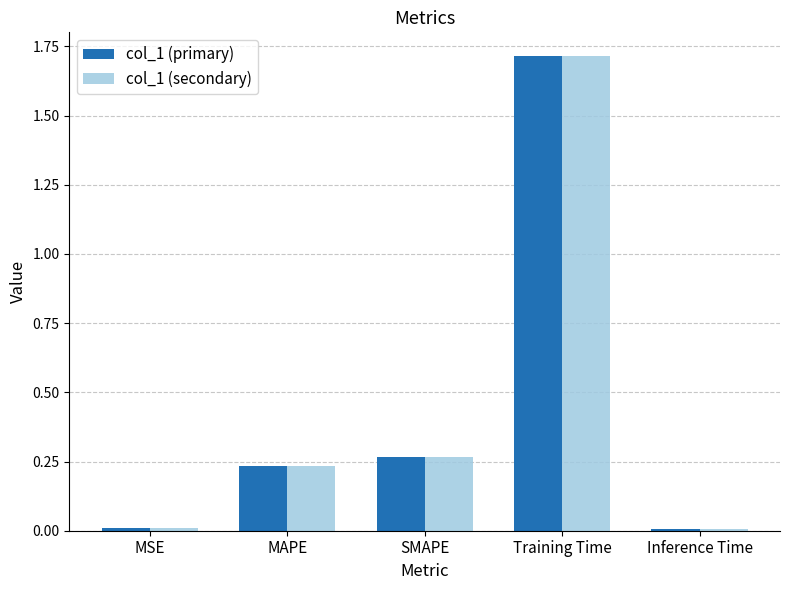

What is the maximum value for col_1 (secondary)?

1.7